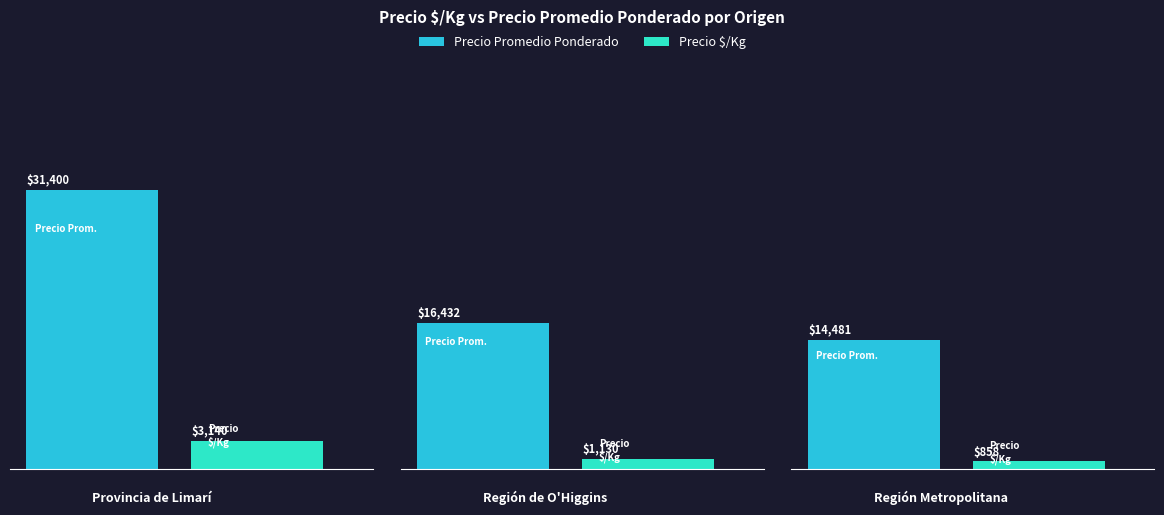

What is the greatest value displayed?

31400